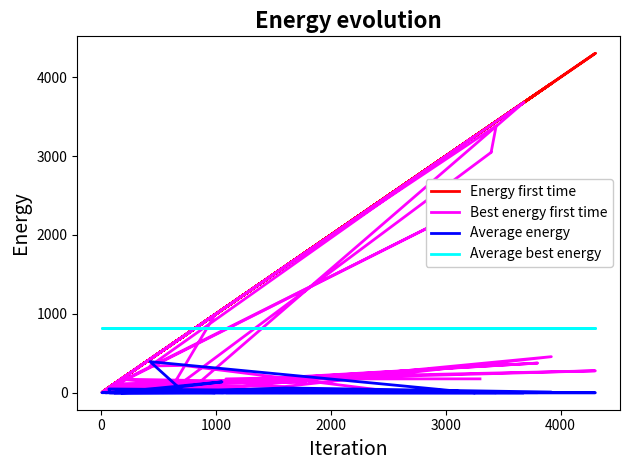

What is the greatest value displayed?

4302